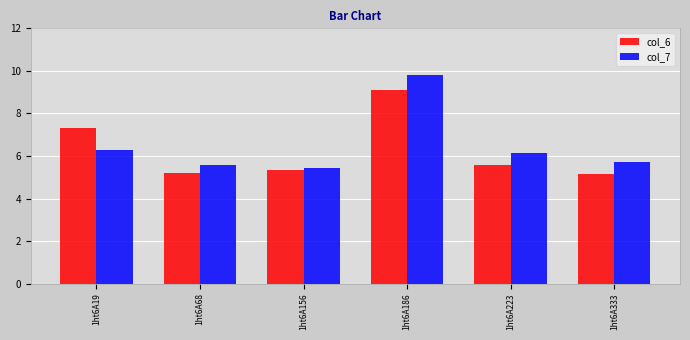

Which series has the largest total across all categories?

col_7